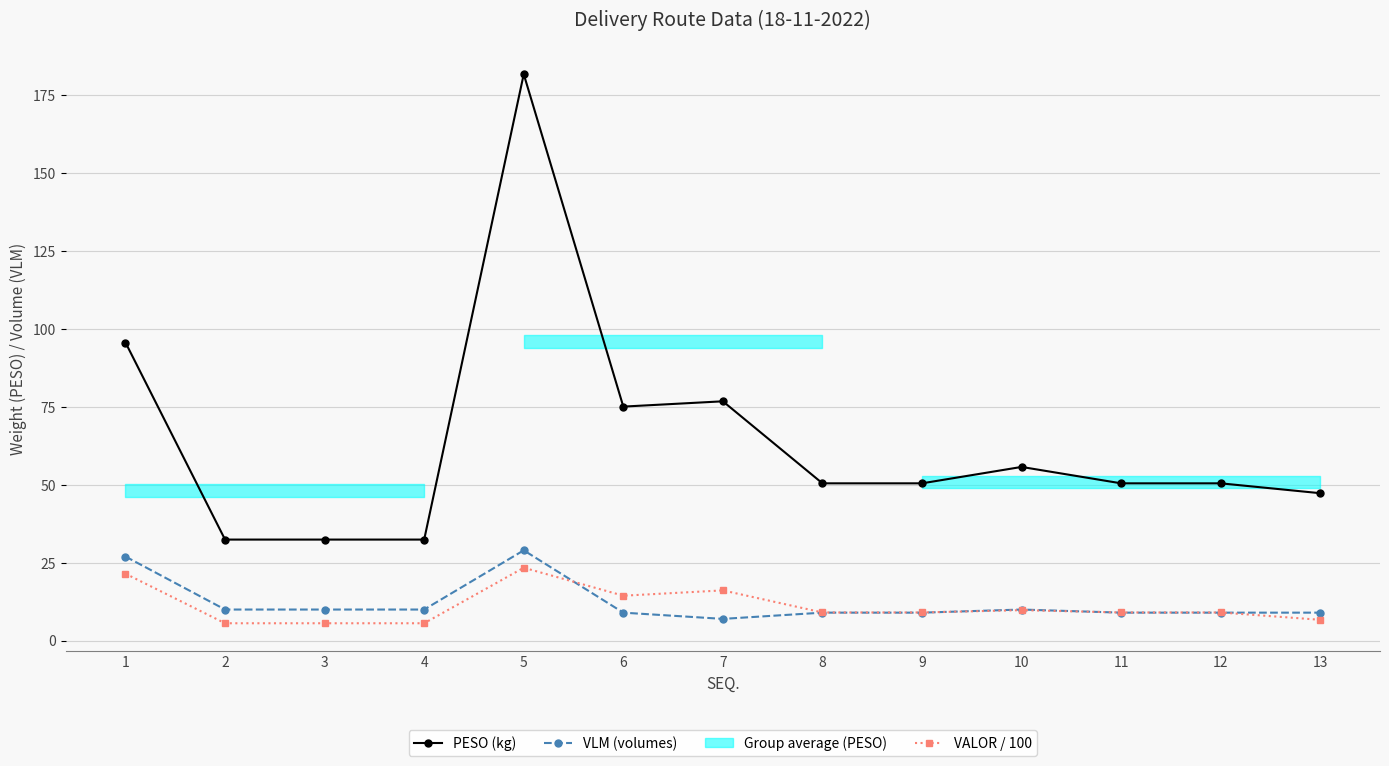

True or false: VALOR / 100 has a value of 6.7 at 13.

True